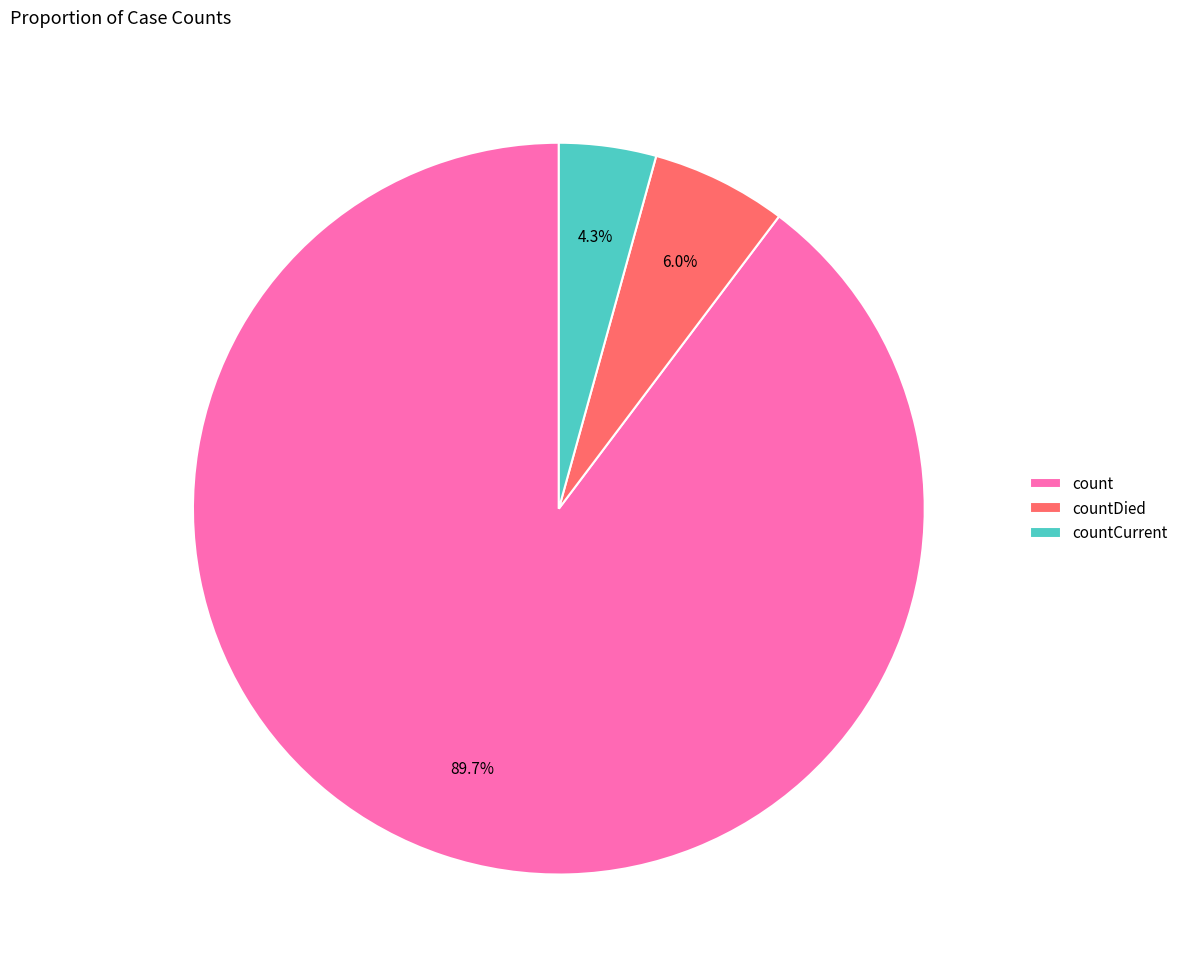

Count the number of slices in the pie.

3